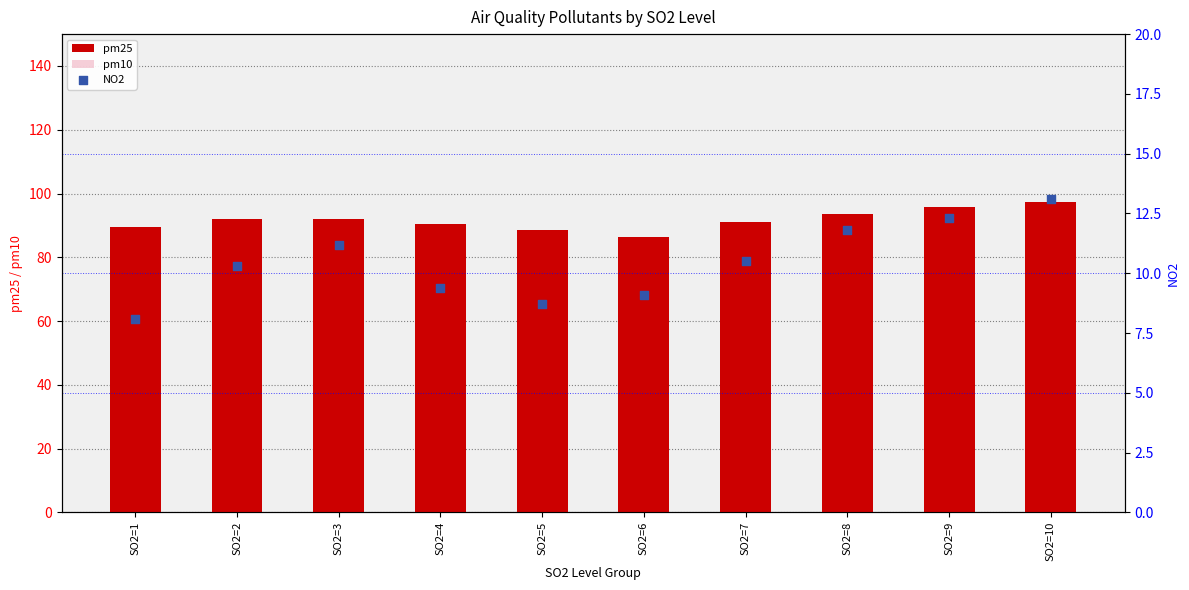

What is the total value across all series at SO2=1?

152.8